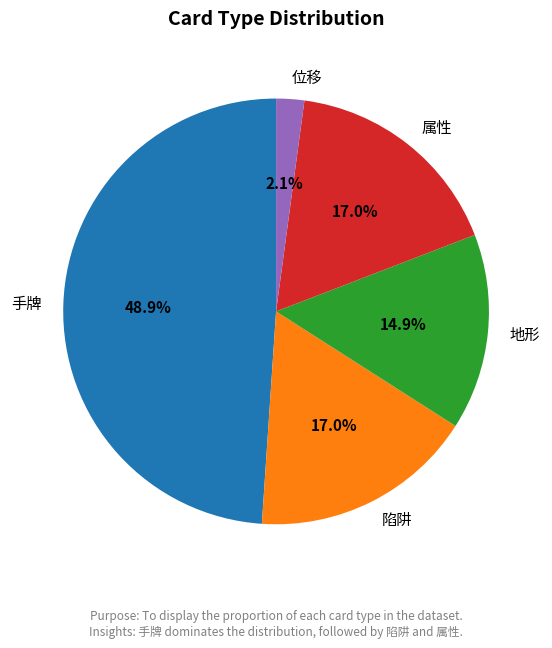

What is the largest slice in the pie chart?

手牌